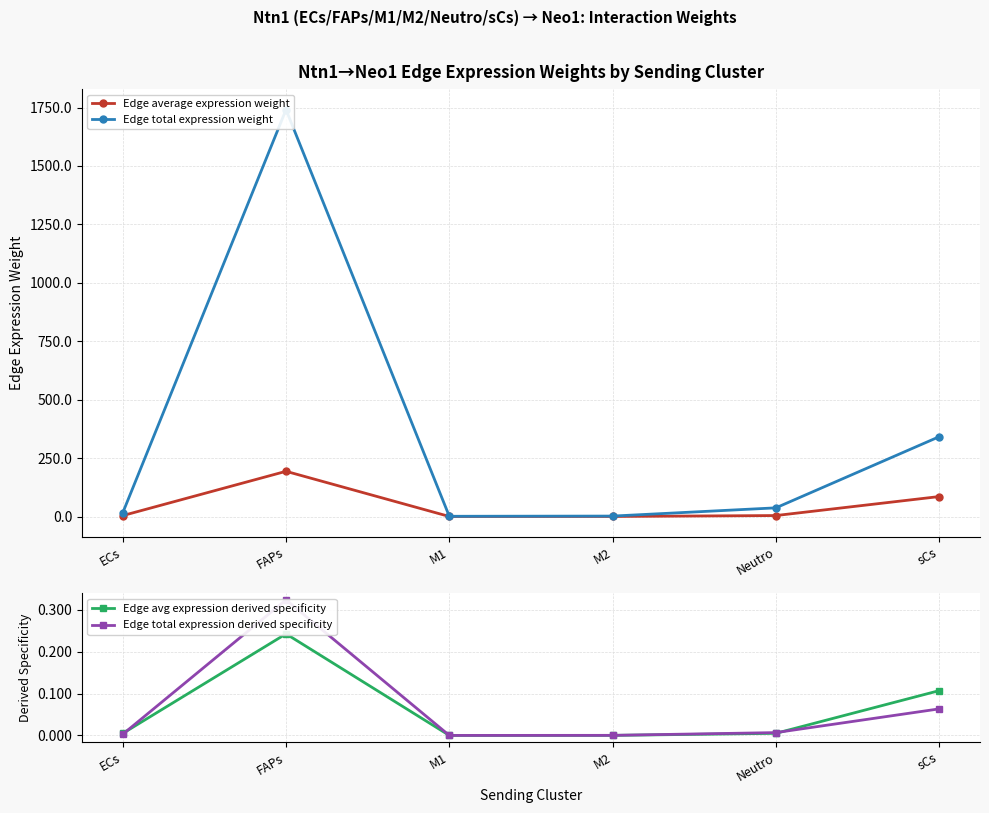

The Edge total expression weight series shows 3.2 at M2. True or false?

False